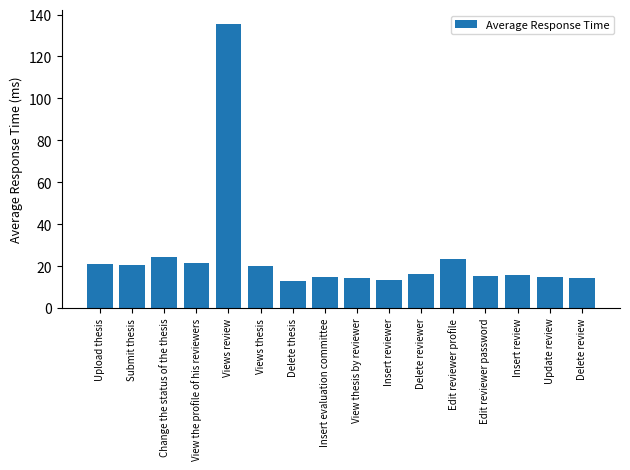

What is the sum of the values at Delete reviewer and Insert evaluation committee?

30.7